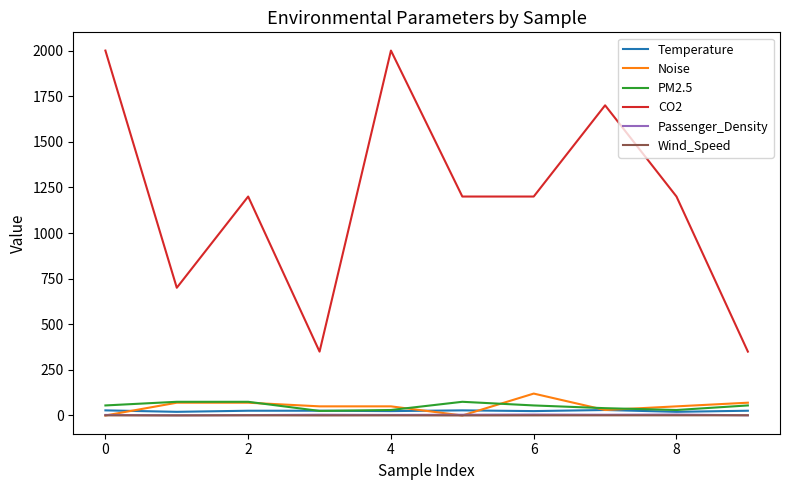

Which series has the largest total across all categories?

CO2